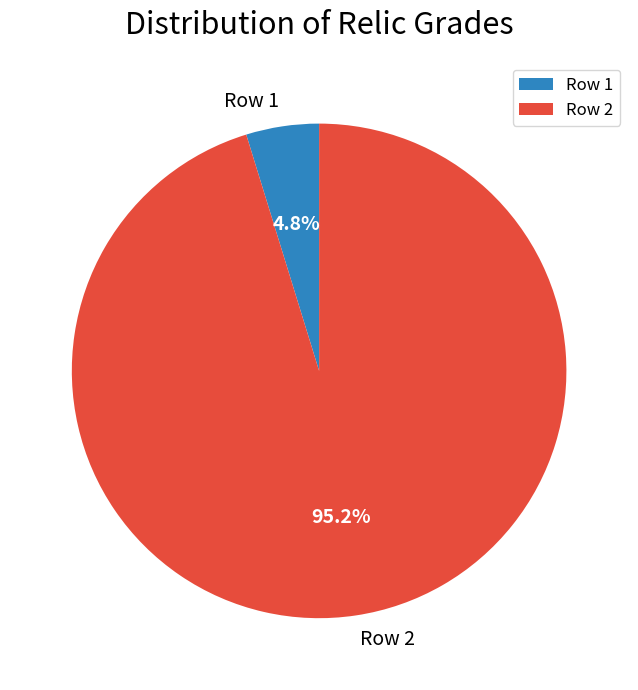

What is the ratio of the value at Row 1 to the value at Row 2?

0.1